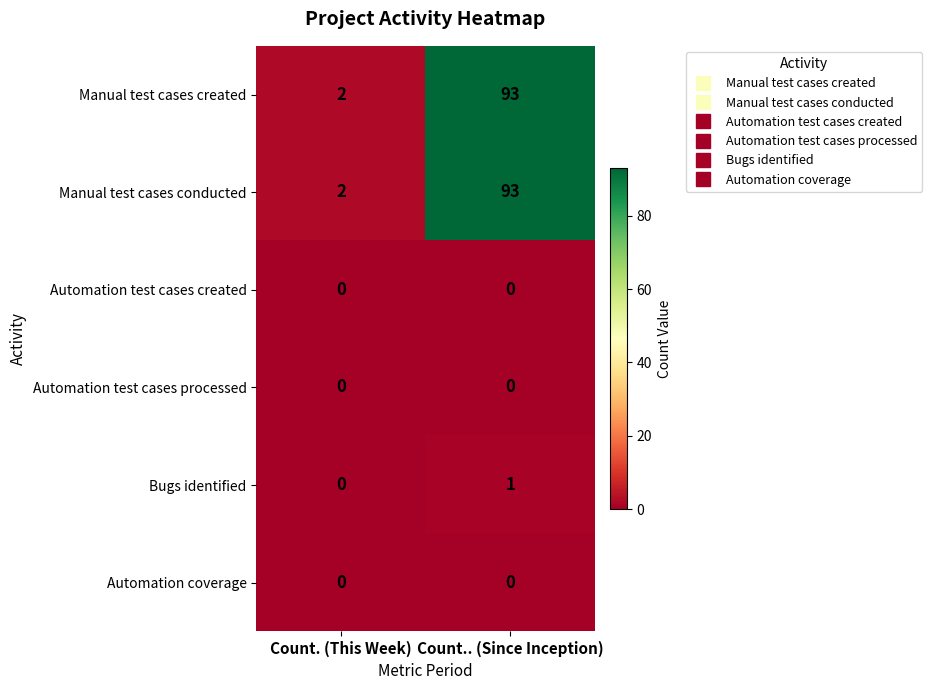

Reading right to left, what are all the values shown in this chart?

Manual test cases created: Count.. (Since Inception)=93	Count. (This Week)=2
Manual test cases conducted: Count.. (Since Inception)=93	Count. (This Week)=2
Automation test cases created: Count.. (Since Inception)=0	Count. (This Week)=0
Automation test cases processed: Count.. (Since Inception)=0	Count. (This Week)=0
Bugs identified: Count.. (Since Inception)=1	Count. (This Week)=0
Automation coverage: Count.. (Since Inception)=0	Count. (This Week)=0